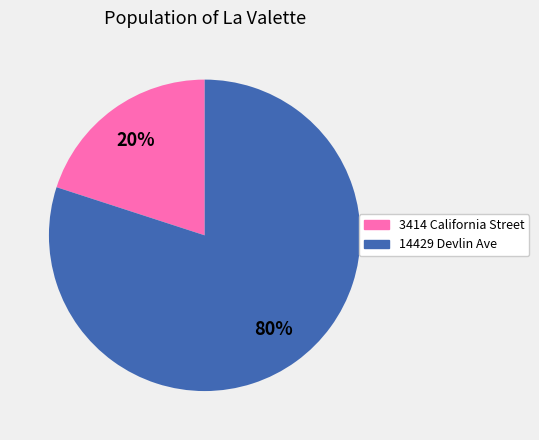

Count the number of slices in the pie.

2